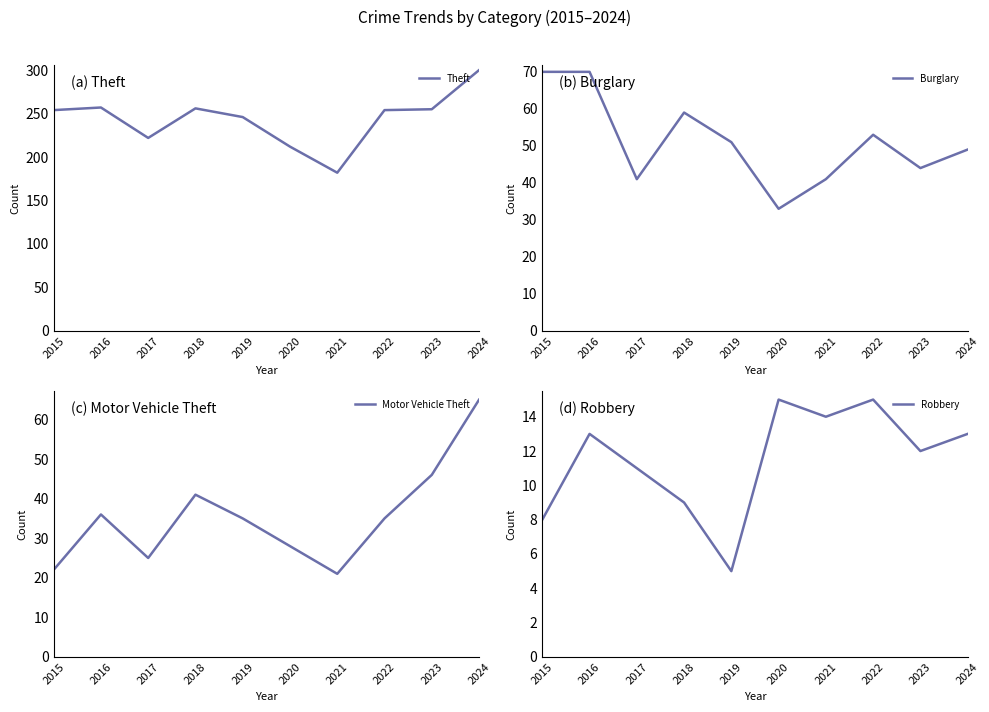

How many lines are shown in the chart?

4